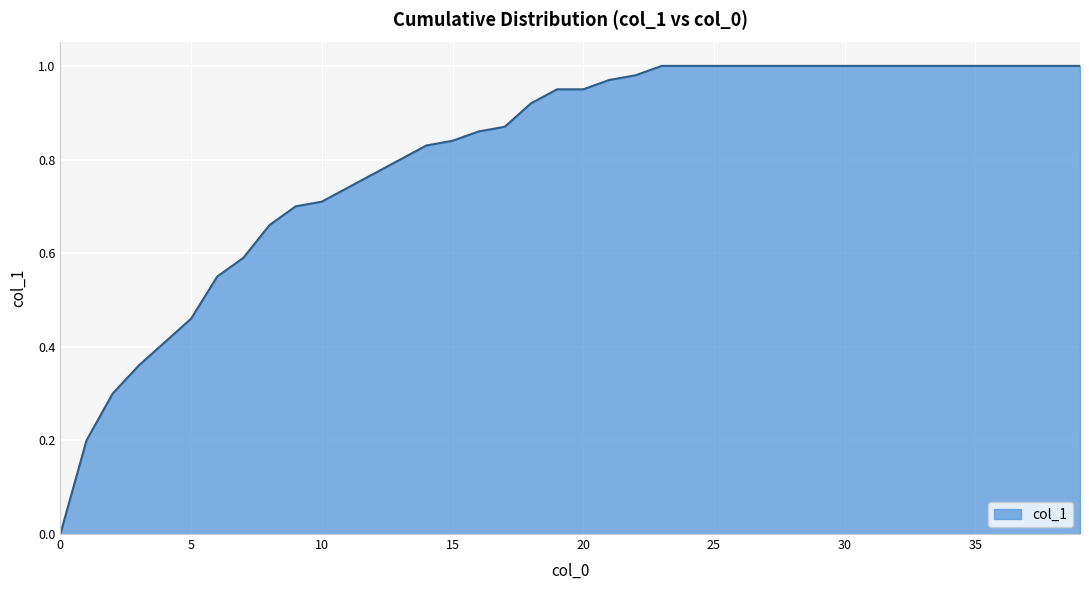

Reading left to right, transcribe all the data shown in this chart.

0.0	0.2	0.3	0.4	0.4	0.5	0.6	0.6	0.7	0.7	0.7	0.7	0.8	0.8	0.8	0.8	0.9	0.9	0.9	0.9	0.9	1.0	1.0	1.0	1.0	1.0	1.0	1.0	1.0	1.0	1.0	1.0	1.0	1.0	1.0	1.0	1.0	1.0	1.0	1.0